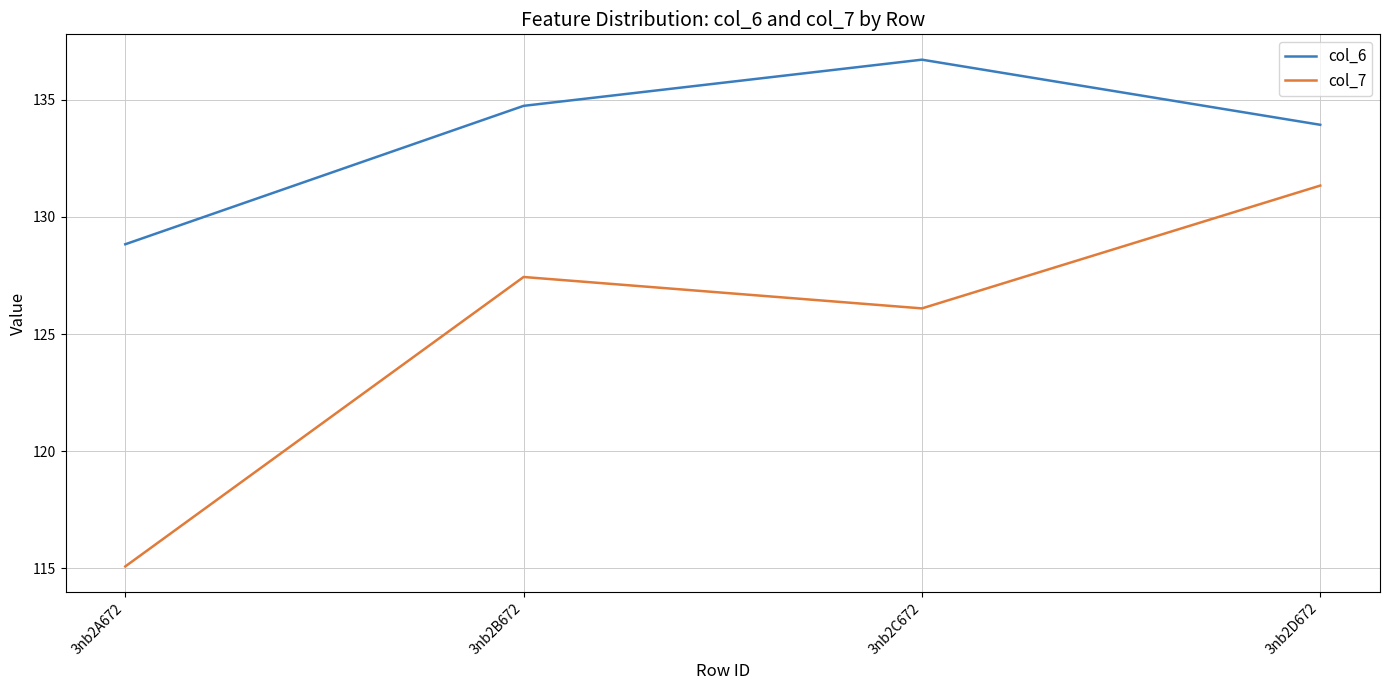

True or false: col_6 and col_7 intersect in this chart.

False